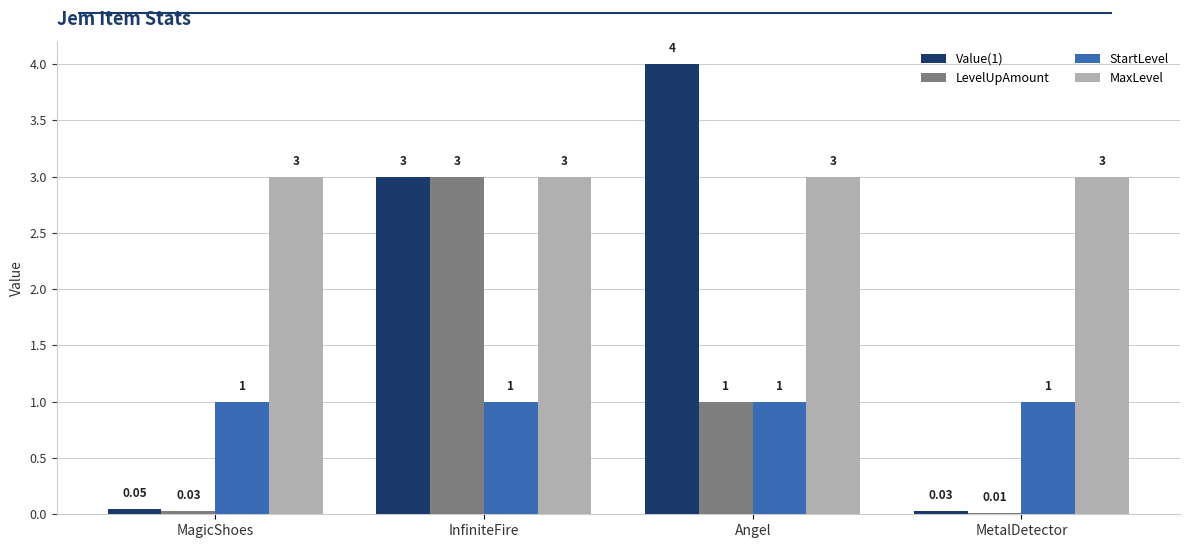

What is the greatest value displayed?

4.0